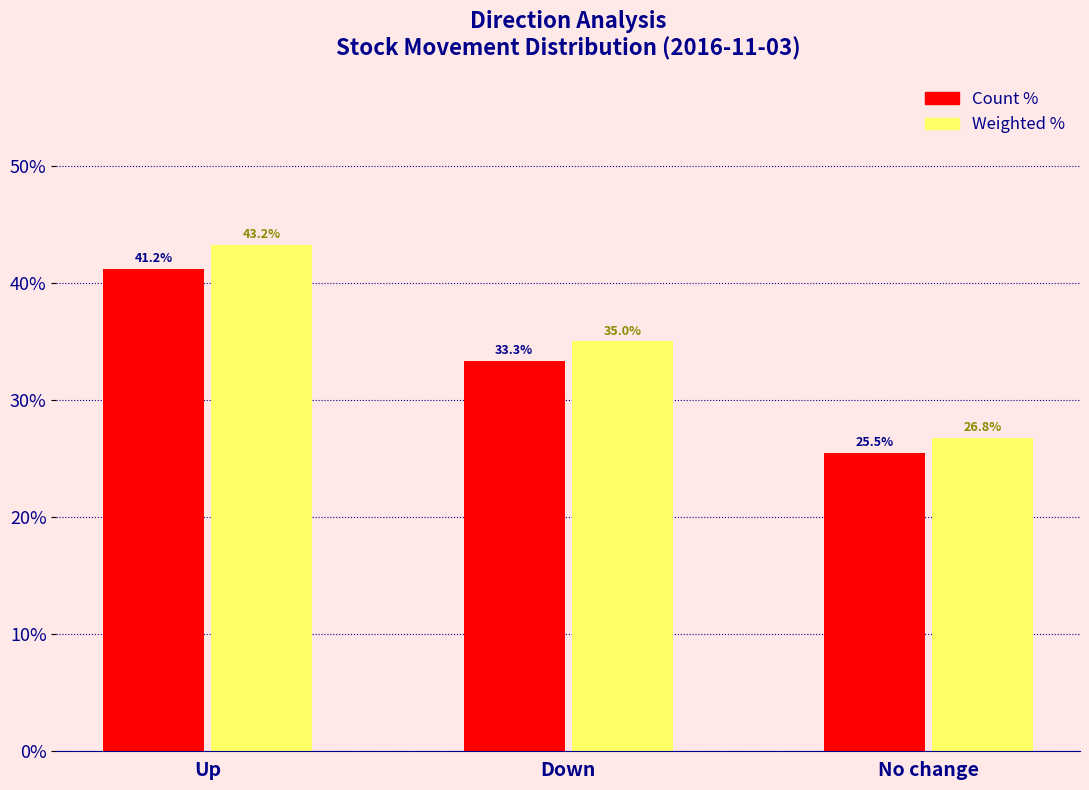

True or false: Count % has a value of 25.5 at No change.

True